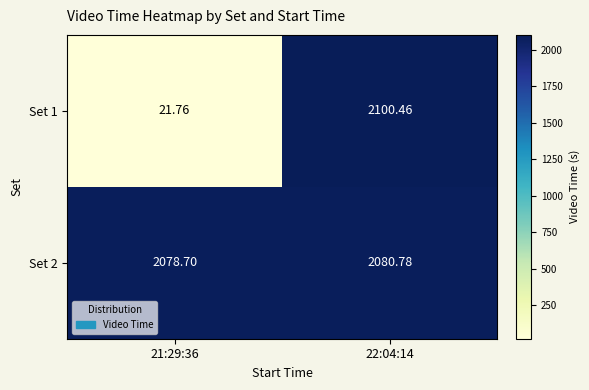

At which category does the chart reach its peak across all series?

22:04:14